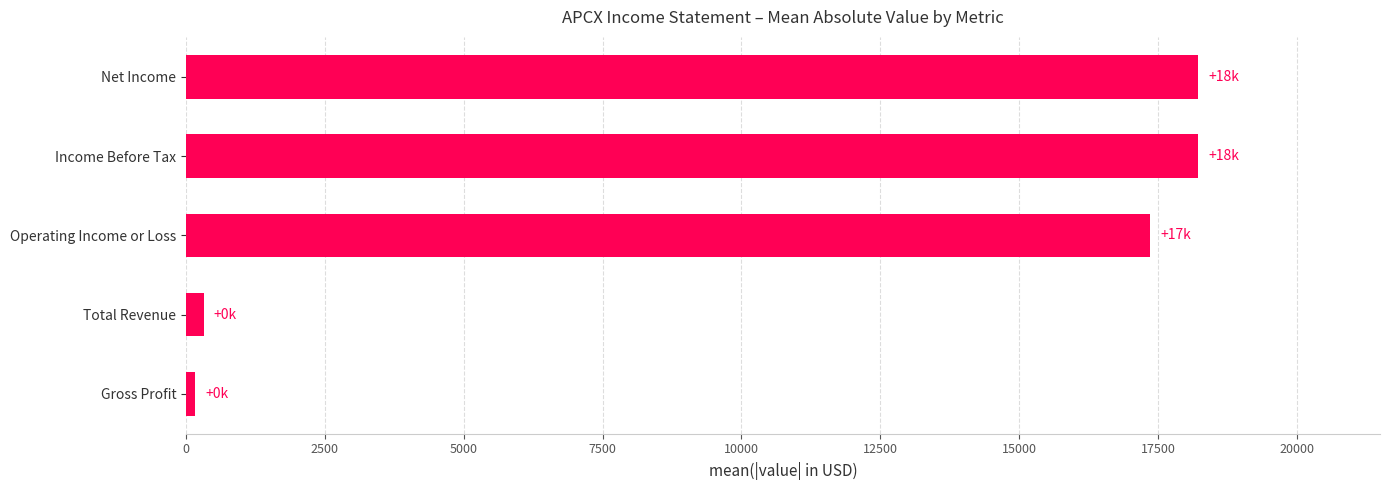

Reading bottom to top, what are all the values shown in this chart?

Gross Profit=160	Total Revenue=320	Operating Income or Loss=17360	Income Before Tax=18220	Net Income=18220